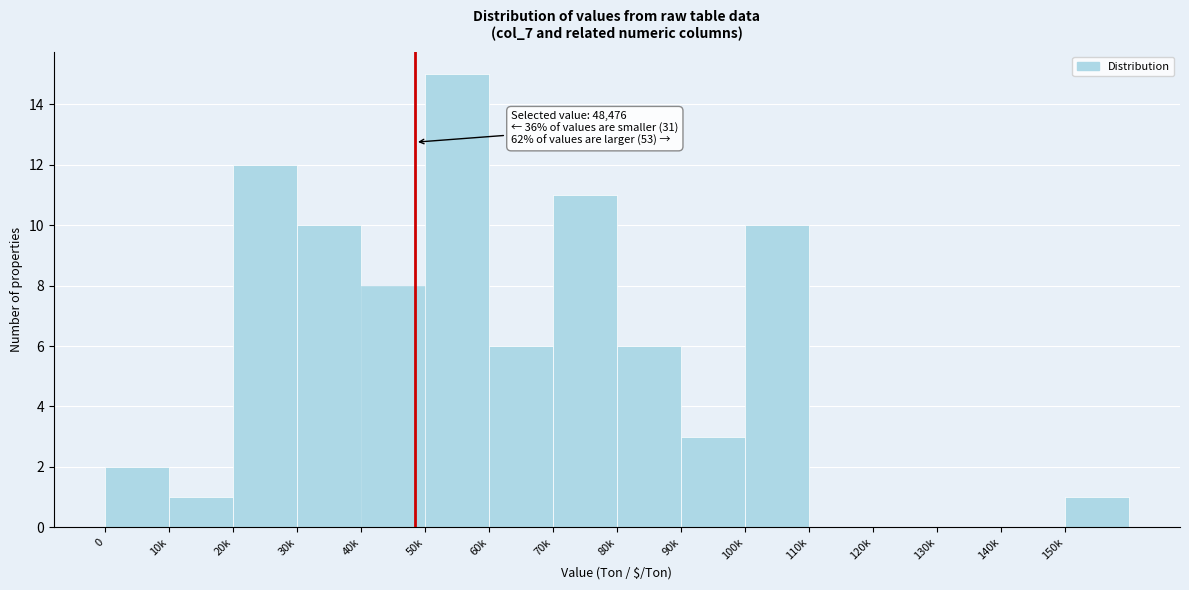

Reading right to left, transcribe all the data shown in this chart.

150k=1	140k=0	130k=0	120k=0	110k=0	100k=10	90k=3	80k=6	70k=11	60k=6	50k=15	40k=8	30k=10	20k=12	10k=1	0=2